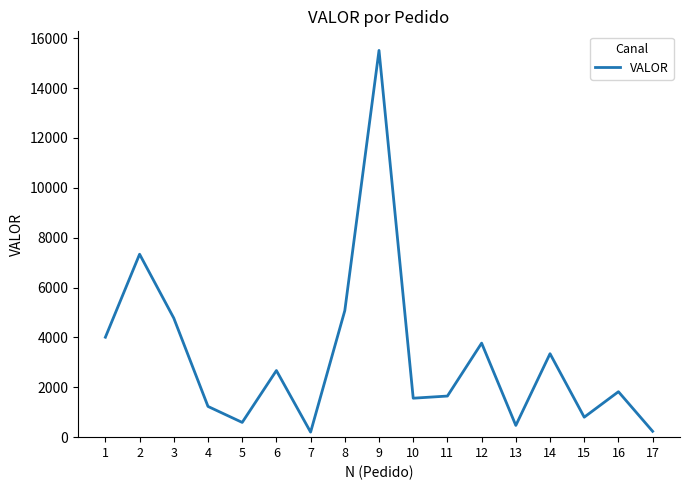

What is the greatest value displayed?

15508.3